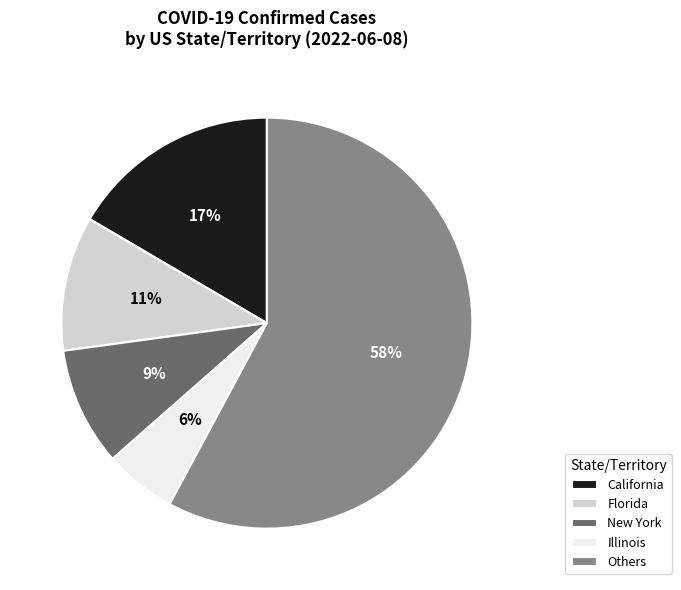

To the nearest percent, what portion does New York represent?

9%